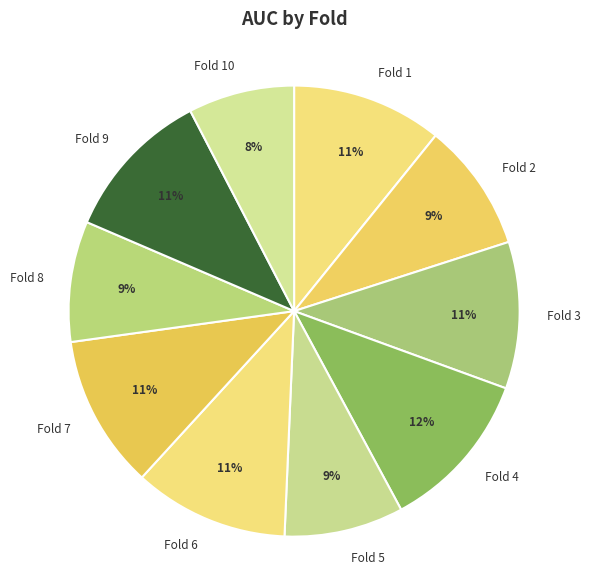

How many segments does this pie chart have?

10